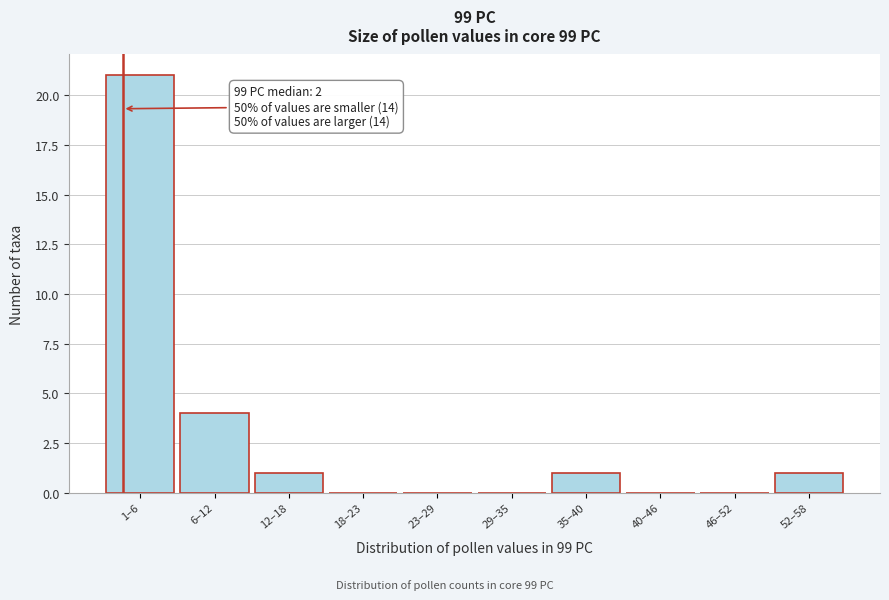

Reading right to left, transcribe all the data shown in this chart.

52–58=1	46–52=0	40–46=0	35–40=1	29–35=0	23–29=0	18–23=0	12–18=1	6–12=4	1–6=21